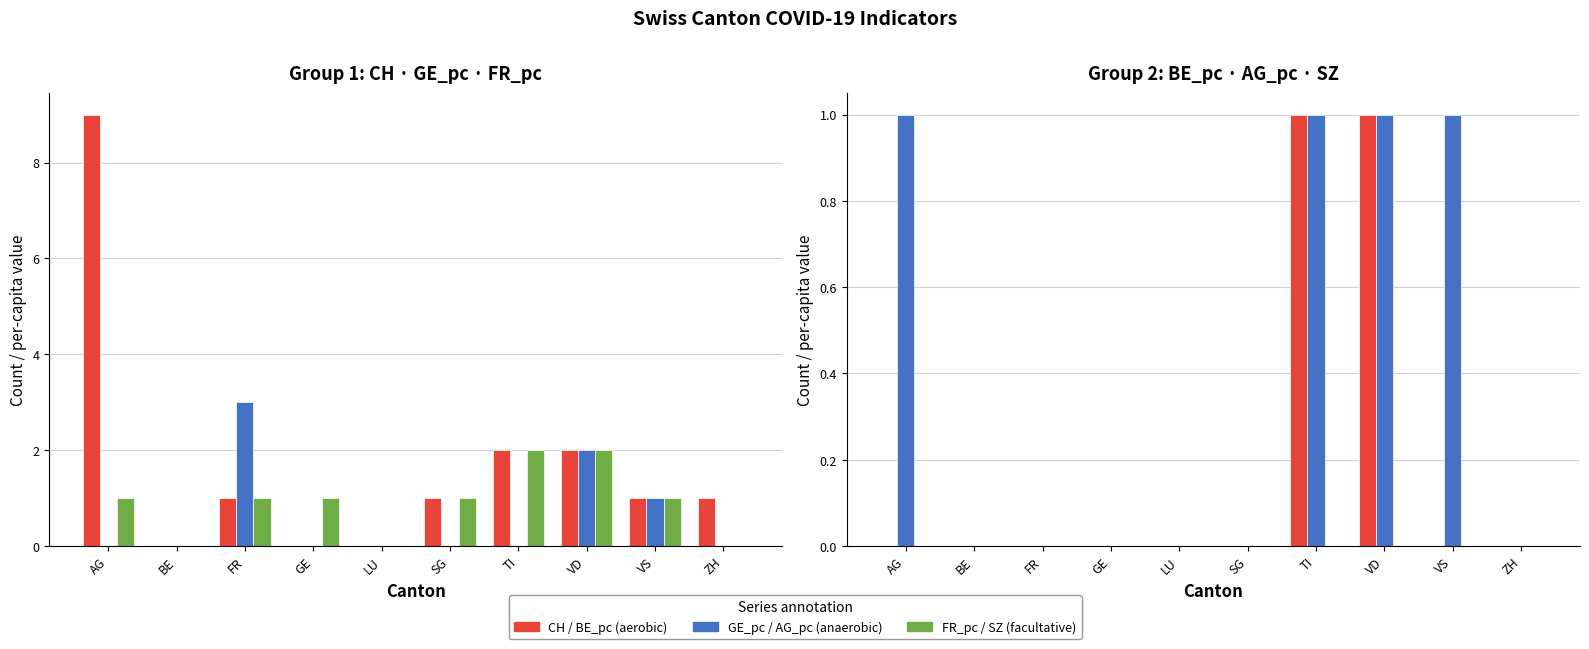

Reading right to left, list all the values displayed in this chart.

CH (total): 1	1	2	2	1	0	0	1	0	9
GE_pc: 0	1	2	0	0	0	0	3	0	0
FR_pc: 0	1	2	2	1	0	1	1	0	1
BE_pc: 0	0	1	1	0	0	0	0	0	0
AG_pc: 0	1	1	1	0	0	0	0	0	1
SZ: 0	0	0	0	0	0	0	0	0	0